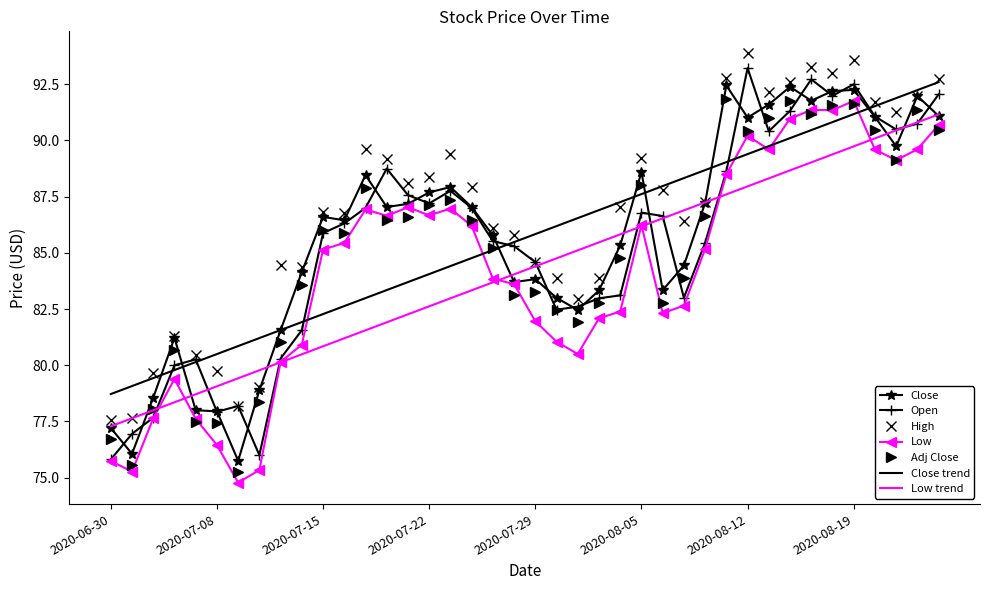

What is the smallest value displayed?

74.8